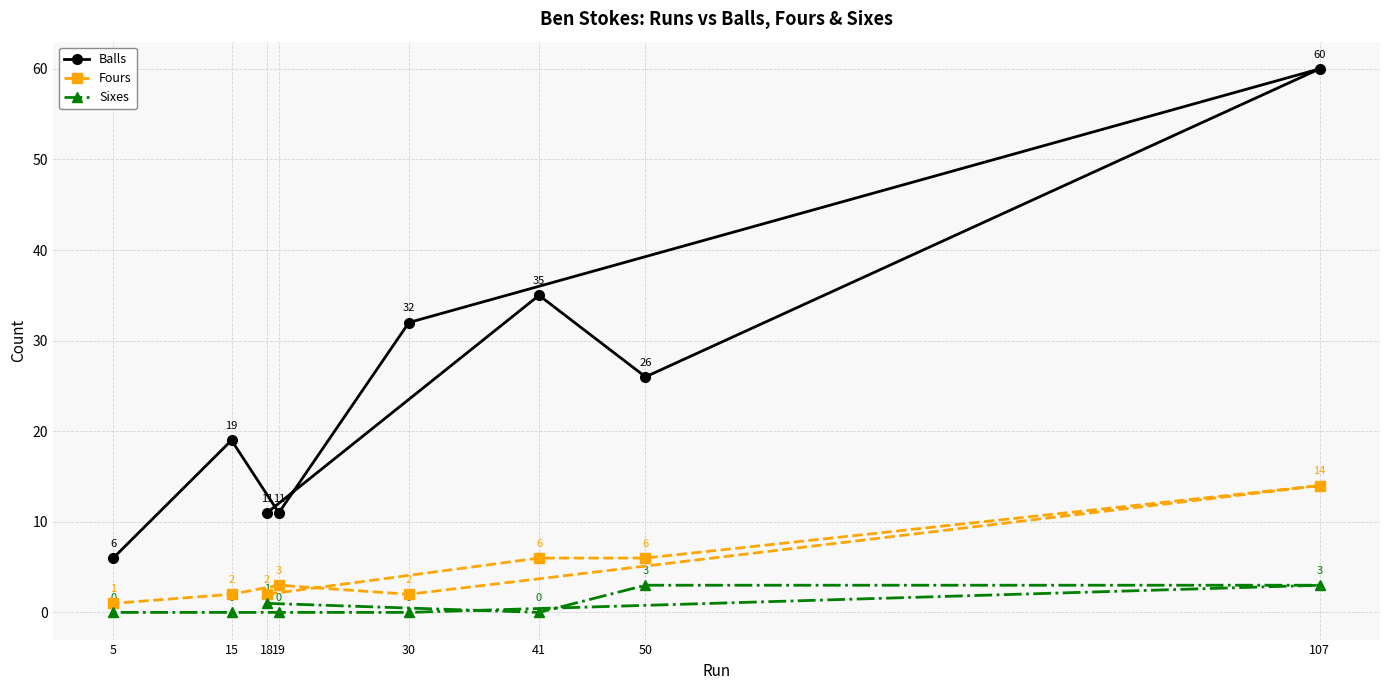

What is the value of the Fours point at the 4th from the left?

3